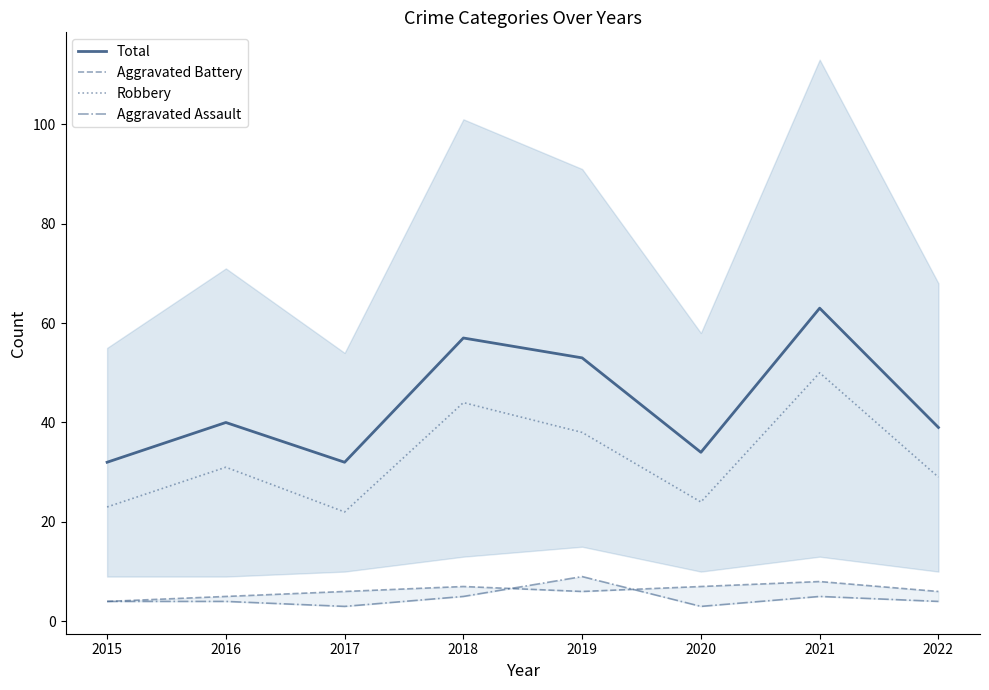

Where does the Total series first go above 40?

2018